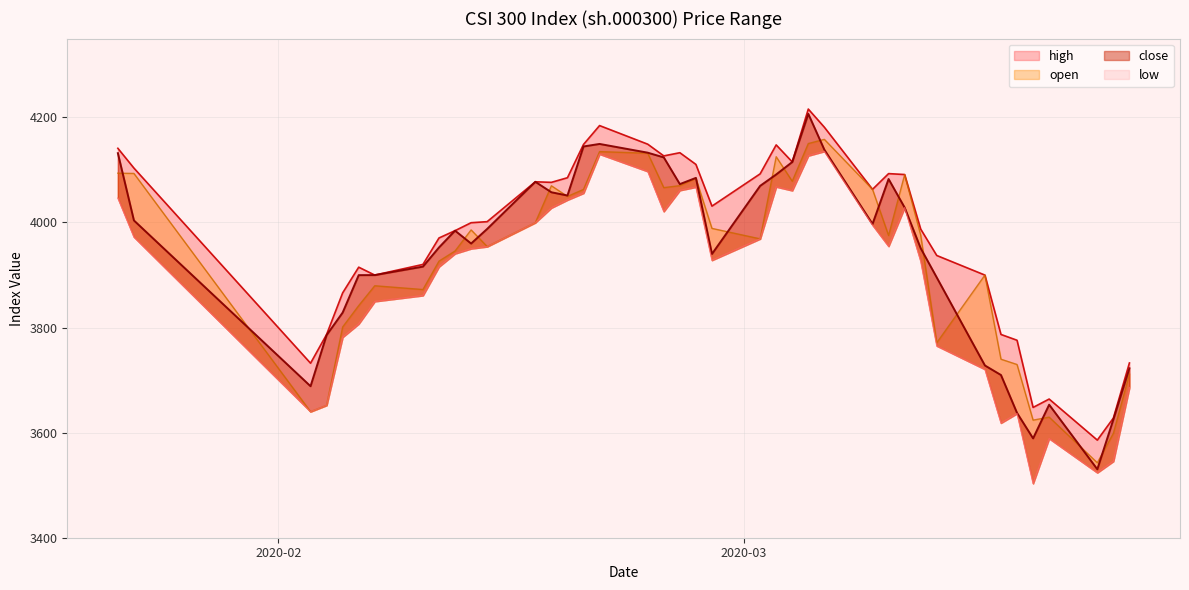

What is the label of the 36th point from the left?

2020-03-19